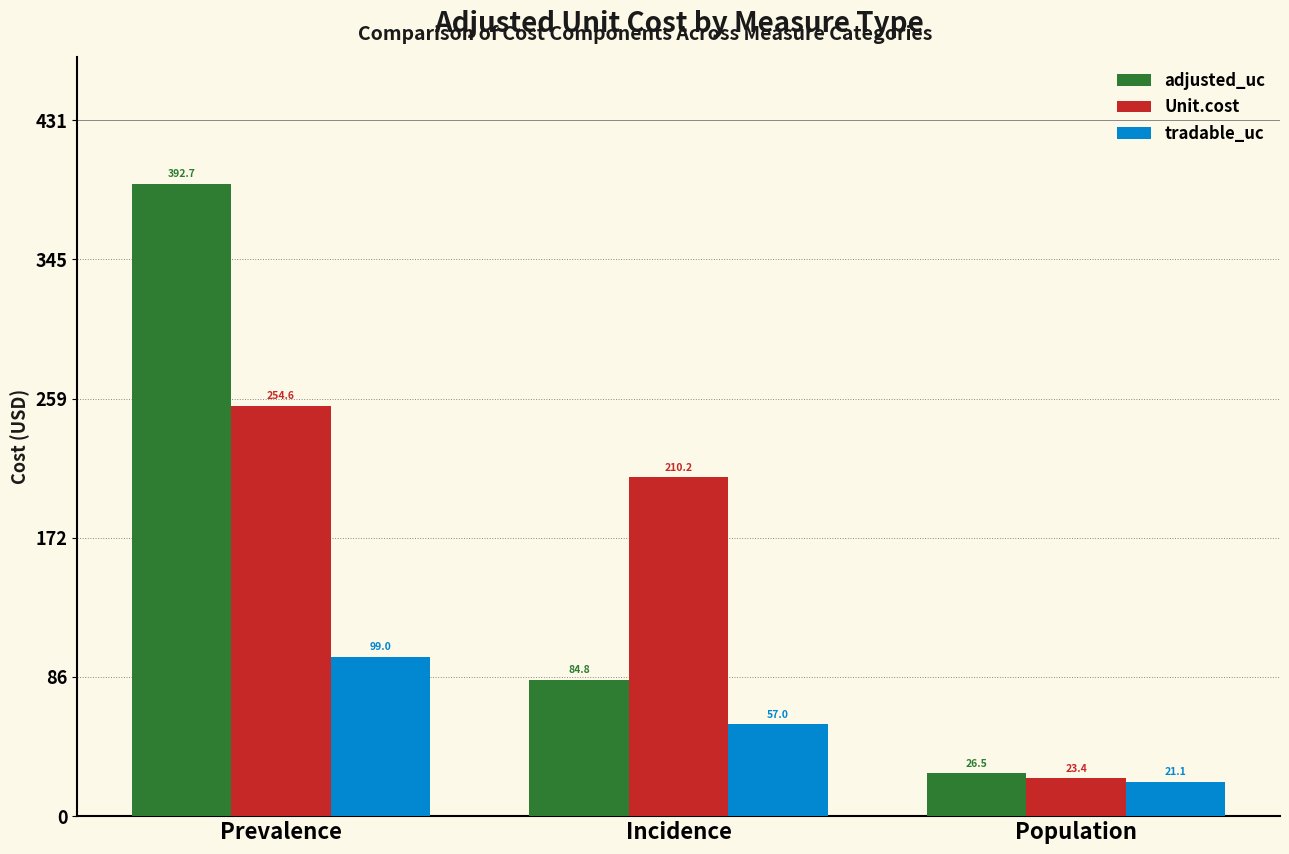

The Unit.cost series shows 283.2 at Incidence. True or false?

False